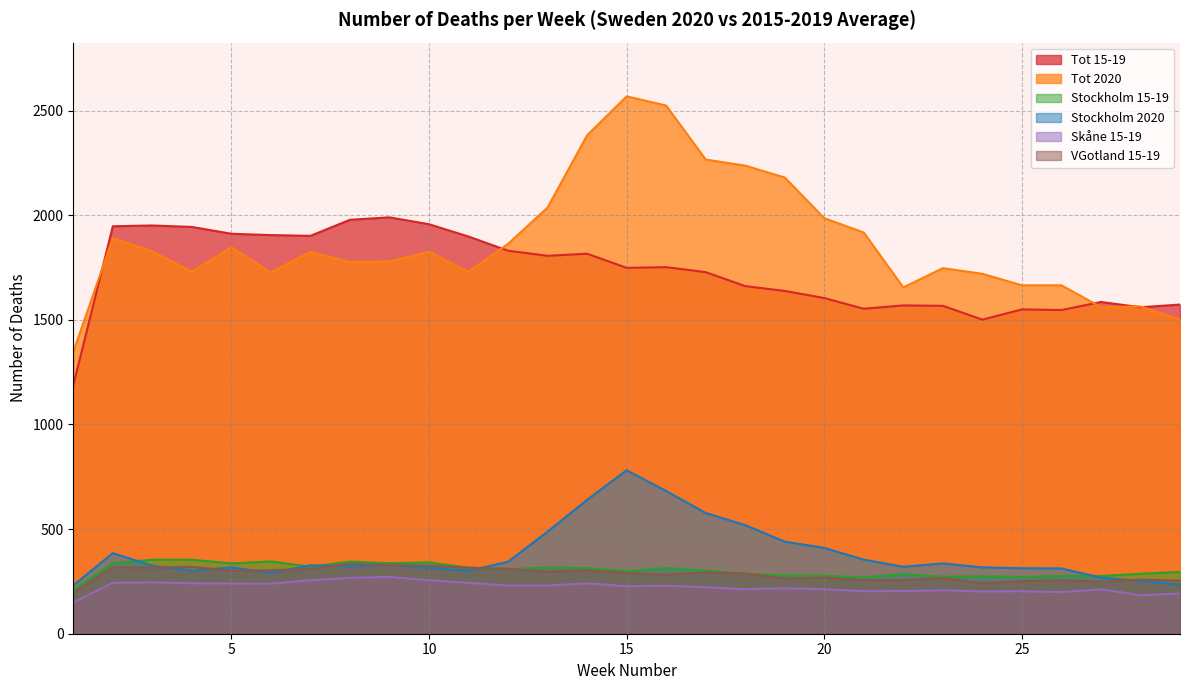

Which series has the largest total across all categories?

Tot 2020